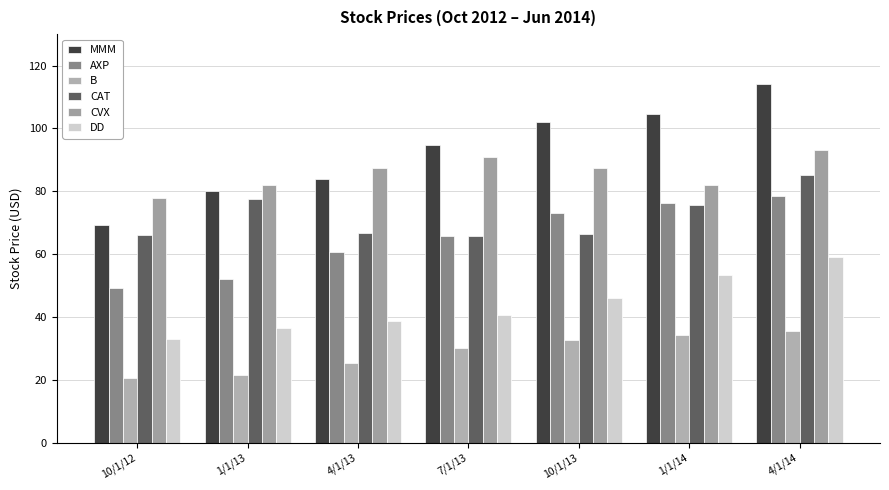

What is the average value of the AXP series?

65.1